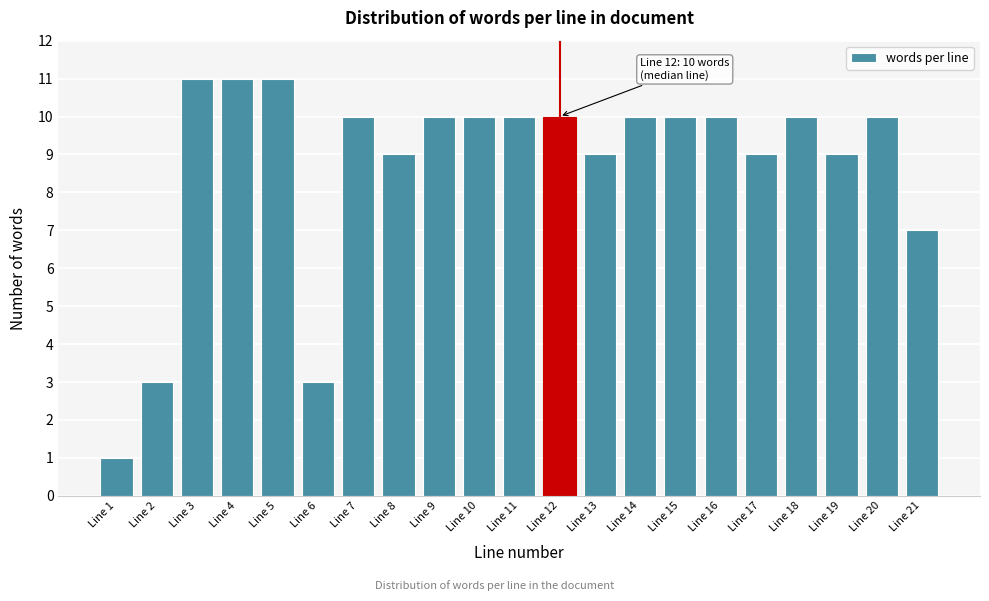

Reading left to right, what are all the values shown in this chart?

1	3	11	11	11	3	10	9	10	10	10	10	9	10	10	10	9	10	9	10	7